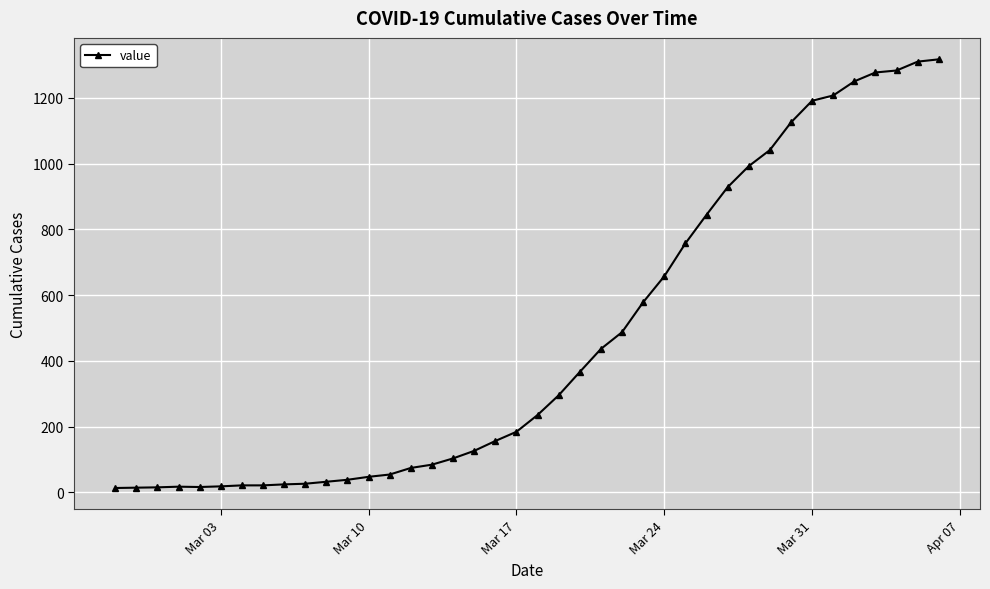

What is the average value?

466